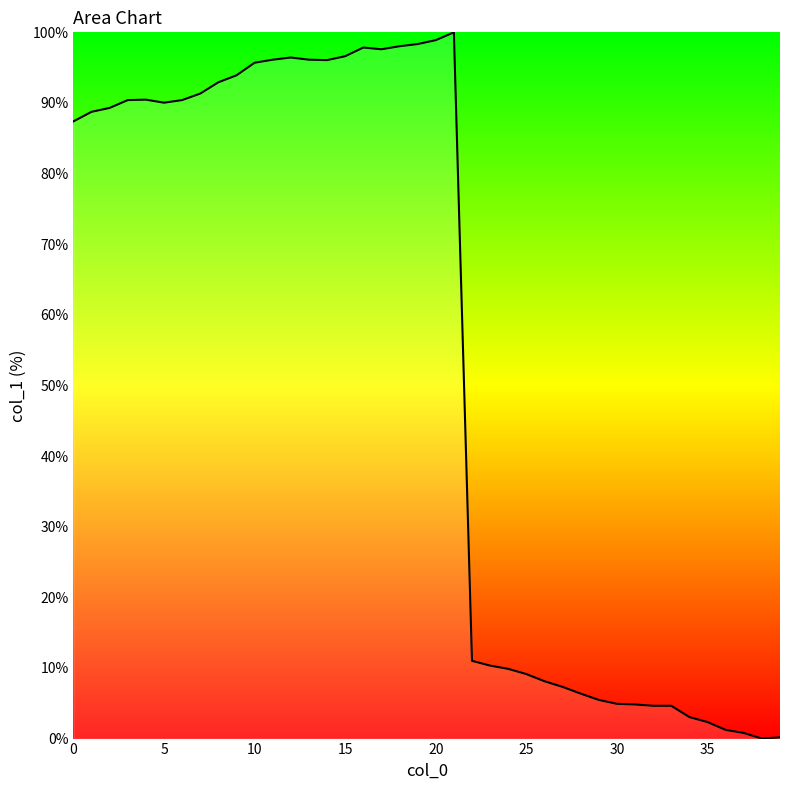

What is the greatest value displayed?

100.0